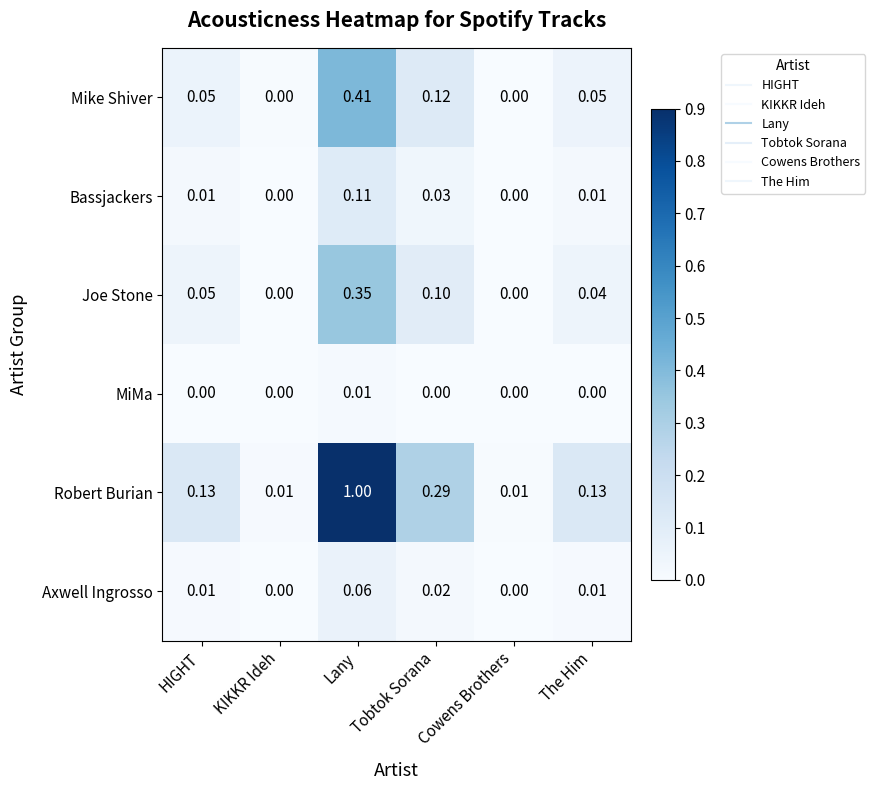

Which label corresponds to the largest value in the chart?

Lany